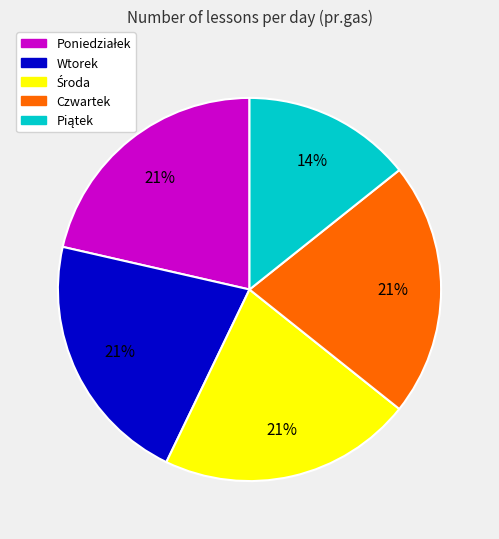

How many segments does this pie chart have?

5